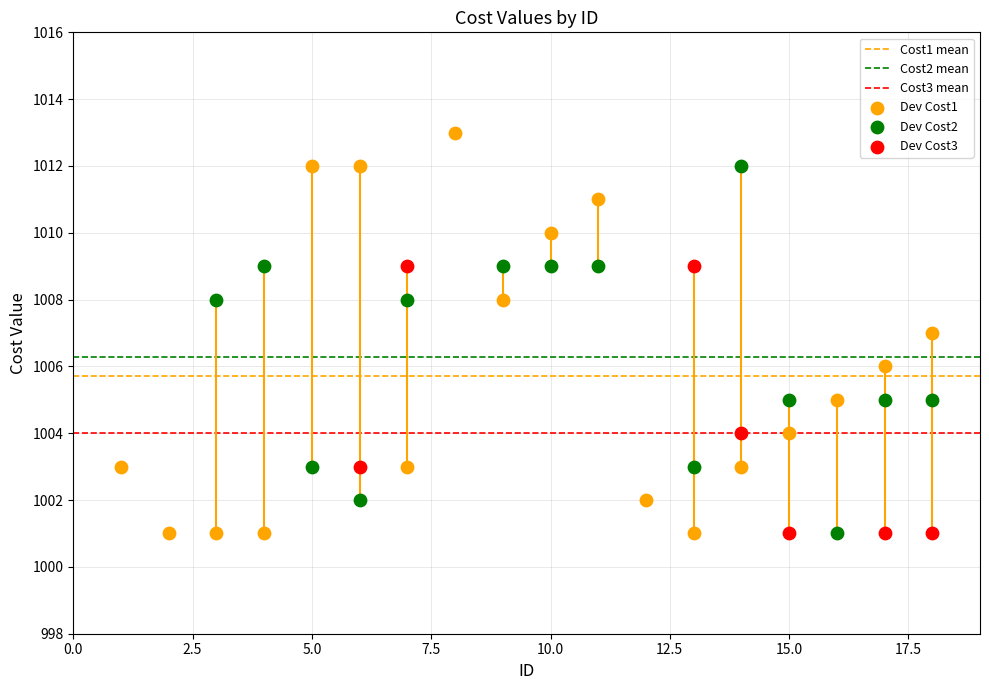

Which series contains the highest Y value?

Dev Cost1